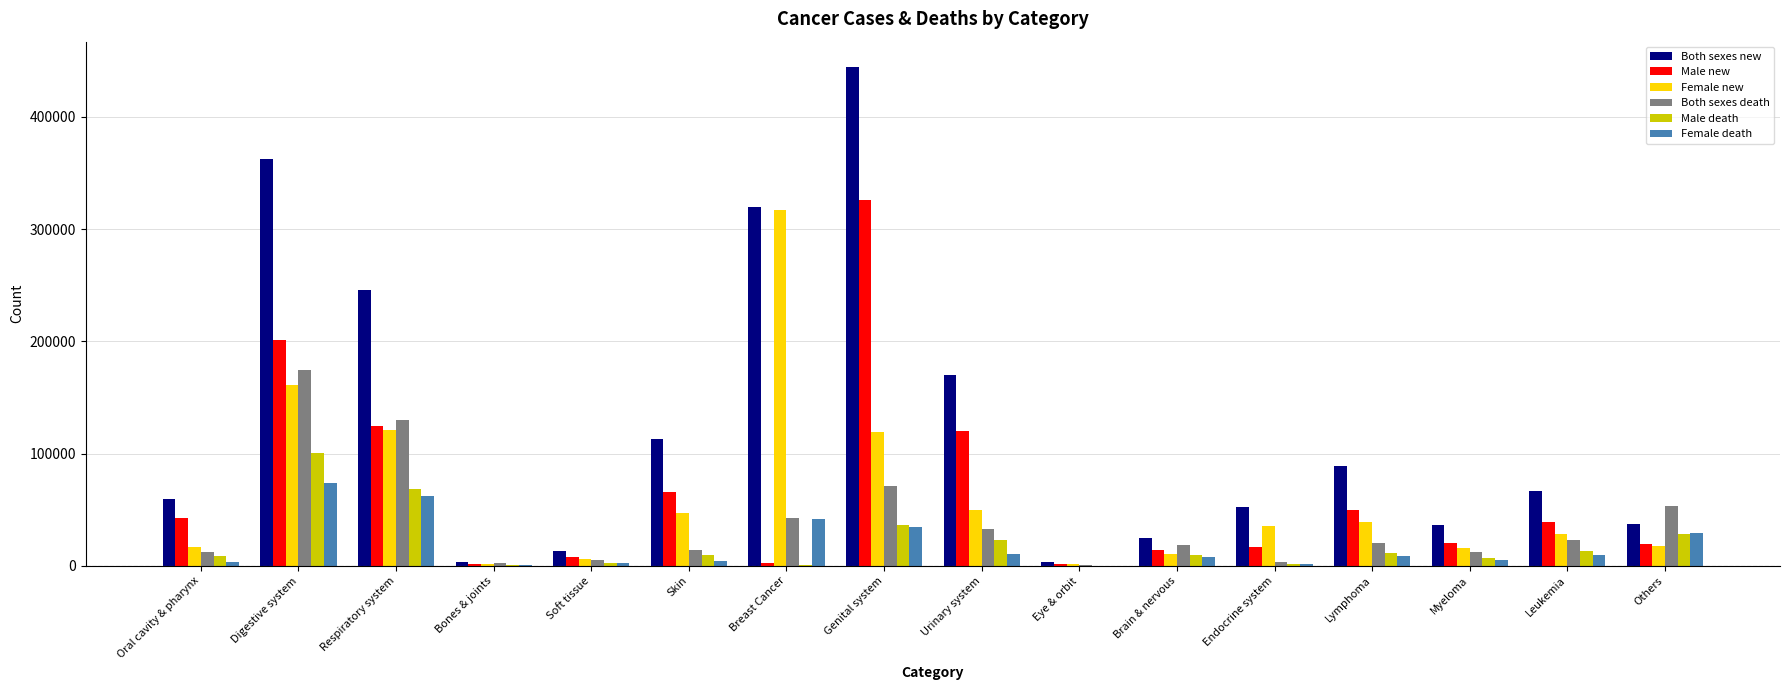

True or false: Male death has a value of 510 at Breast Cancer.

True